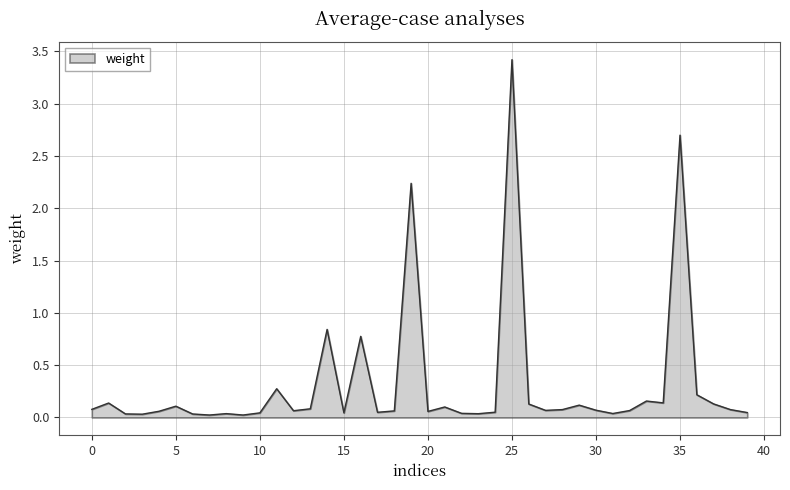

What is the greatest value displayed?

3.4